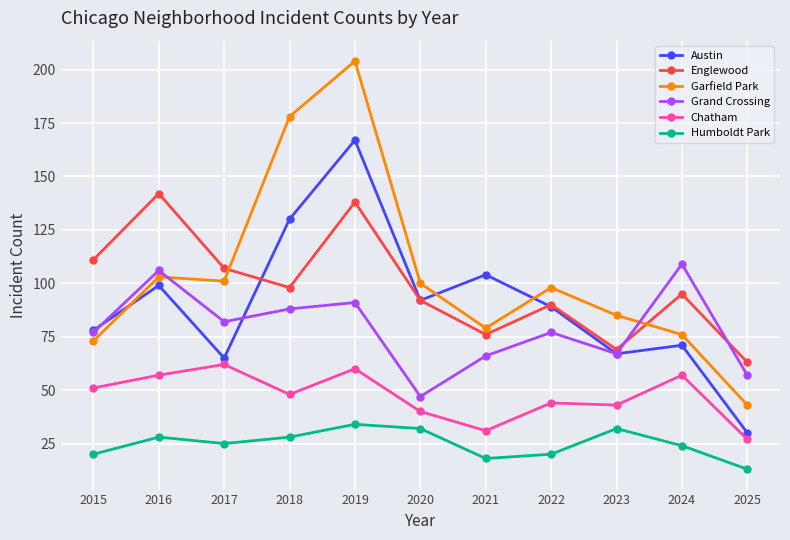

Where is the first local minimum for Humboldt Park?

2017